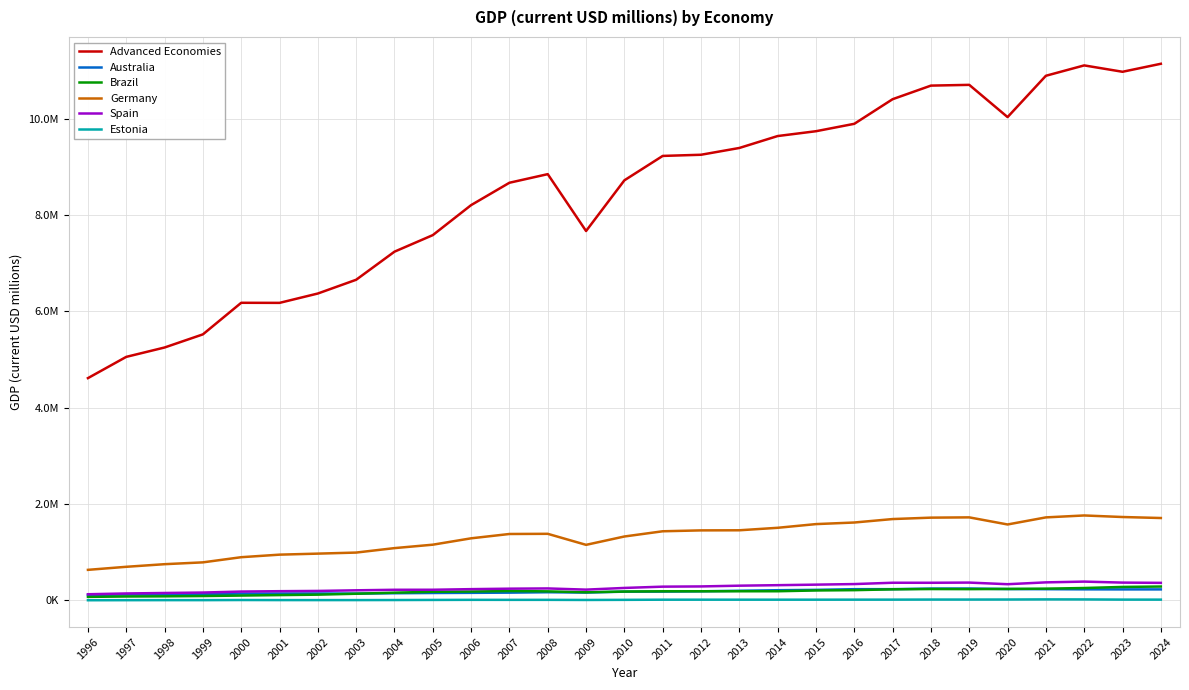

Reading right to left, list all the values displayed in this chart.

Advanced Economies: 2024=11143909.0	2023=10977743.0	2022=11110098.0	2021=10894697.0	2020=10036671.0	2019=10706165.0	2018=10690536.0	2017=10408417.0	2016=9897202.0	2015=9743392.0	2014=9643200.0	2013=9395526.0	2012=9254678.0	2011=9230392.0	2010=8723760.0	2009=7671172.0	2008=8851936.0	2007=8673445.0	2006=8209067.0	2005=7585830.0	2004=7242013.0	2003=6658796.0	2002=6373241.0	2001=6178866.0	2000=6180537.0	1999=5524769.0	1998=5252100.0	1997=5057559.0	1996=4616171.0
Australia: 2024=228961.8	2023=228825.7	2022=230105.9	2021=233439.3	2020=236565.7	2019=247065.0	2018=245851.1	2017=233818.5	2016=233293.6	2015=219080.4	2014=212019.4	2013=200474.1	2012=188997.2	2011=183318.4	2010=182391.3	2009=163064.0	2008=170112.2	2007=161339.1	2006=157499.8	2005=154339.5	2004=149311.7	2003=142334.7	2002=144606.0	2001=143667.1	2000=142002.2	1999=129606.7	1998=123512.7	1997=123325.0	1996=114075.7
Brazil: 2024=288422.9	2023=280042.9	2022=257682.0	2021=244245.5	2020=238070.4	2019=234476.5	2018=236228.7	2017=230600.5	2016=213148.9	2015=206864.8	2014=190582.0	2013=190117.4	2012=190125.5	2011=189833.1	2010=184268.5	2009=169153.4	2008=188124.7	2007=194772.0	2006=184776.4	2005=179365.6	2004=160734.1	2003=138746.3	2002=119574.7	2001=110740.8	2000=101014.4	1999=91261.6	1998=84926.5	1997=81671.4	1996=73530.4
Germany: 2024=1711276.0	2023=1732007.0	2022=1764282.0	2021=1724213.0	2020=1577124.0	2019=1724690.0	2018=1718956.0	2017=1689599.0	2016=1617894.0	2015=1584900.0	2014=1508081.0	2013=1456589.0	2012=1454425.0	2011=1435951.0	2010=1327532.0	2009=1154073.0	2008=1383061.0	2007=1379593.0	2006=1289692.0	2005=1157354.0	2004=1086262.0	2003=993648.9	2002=971732.3	2001=950492.8	2000=897542.6	1999=790410.7	1998=752515.9	1997=698215.7	1996=634862.8
Spain: 2024=364834.9	2023=370078.3	2022=390711.2	2021=374911.0	2020=336750.1	2019=370399.0	2018=366601.3	2017=367057.4	2016=339639.2	2015=327642.6	2014=316616.3	2013=306117.6	2012=290607.2	2011=285877.4	2010=259221.6	2009=224106.5	2008=248875.8	2007=243765.2	2006=234202.8	2005=221516.8	2004=220938.6	2003=210066.3	2002=197068.6	2001=191754.7	2000=183941.8	1999=163676.9	1998=154343.5	1997=144589.4	1996=128346.6
Estonia: 2024=16388.9	2023=16984.1	2022=20716.9	2021=21470.5	2020=18892.0	2019=18058.8	2018=18009.1	2017=16394.1	2016=16001.6	2015=15484.0	2014=15428.0	2013=15406.5	2012=15500.6	2011=15102.8	2010=12058.8	2009=9516.0	2008=11945.2	2007=11802.8	2006=12183.1	2005=10166.1	2004=8044.0	2003=6890.2	2002=6703.4	2001=6880.9	2000=8360.9	1999=5866.7	1998=5926.2	1997=5036.9	1996=3828.3